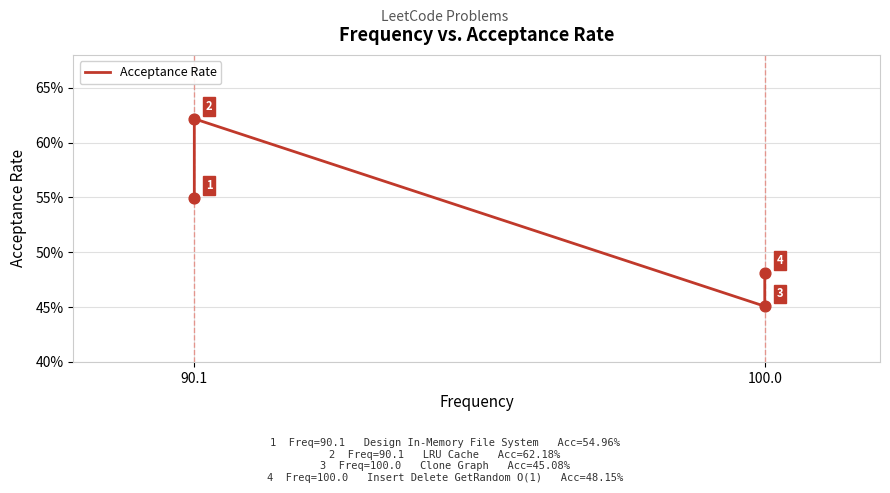

What is the change in value from 90.1 to 100.0?

-0.1